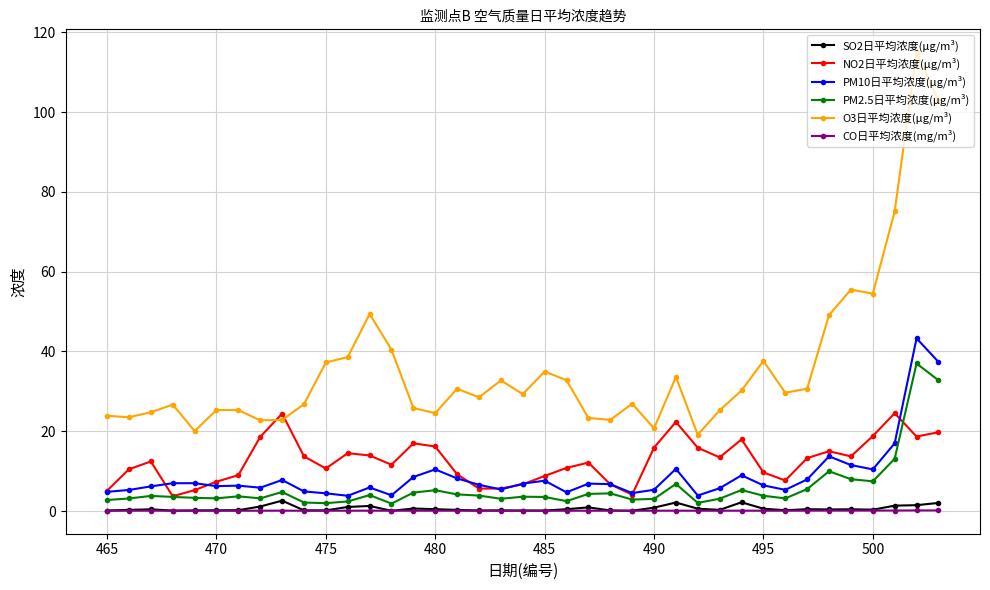

Which series has the largest total across all categories?

O3日平均浓度(μg/m³)